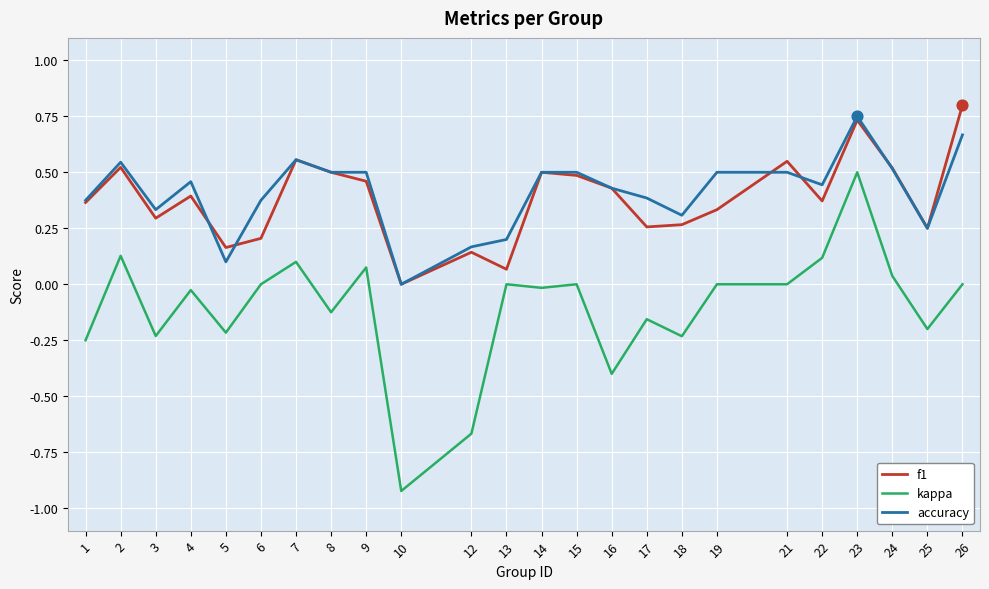

Is the value of kappa at 6 greater than the value of f1 at 19?

No